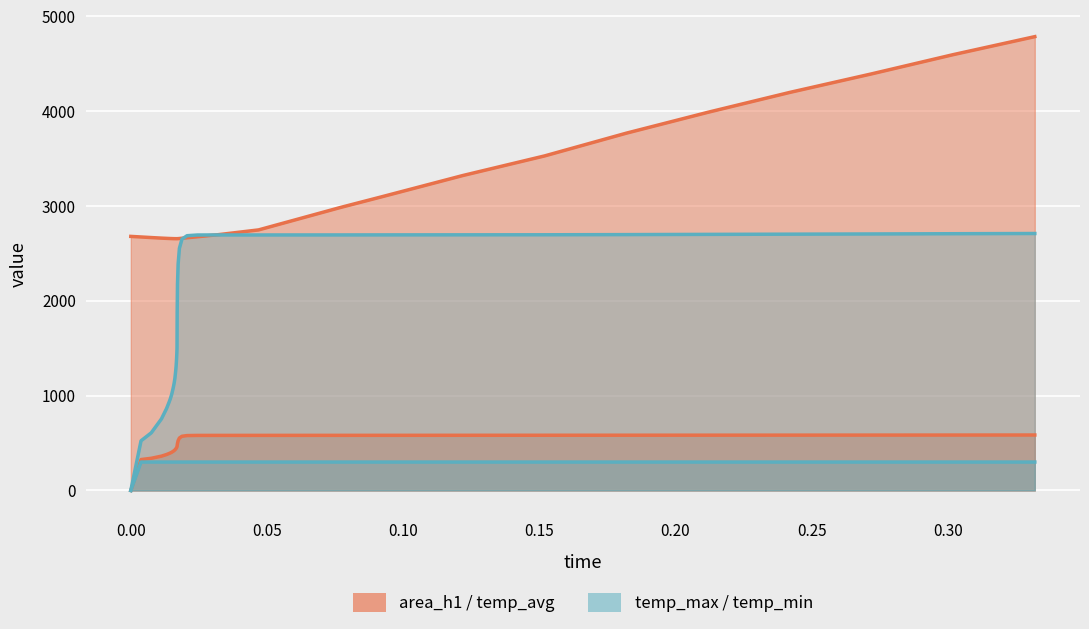

True or false: time and temp_avg intersect in this chart.

False